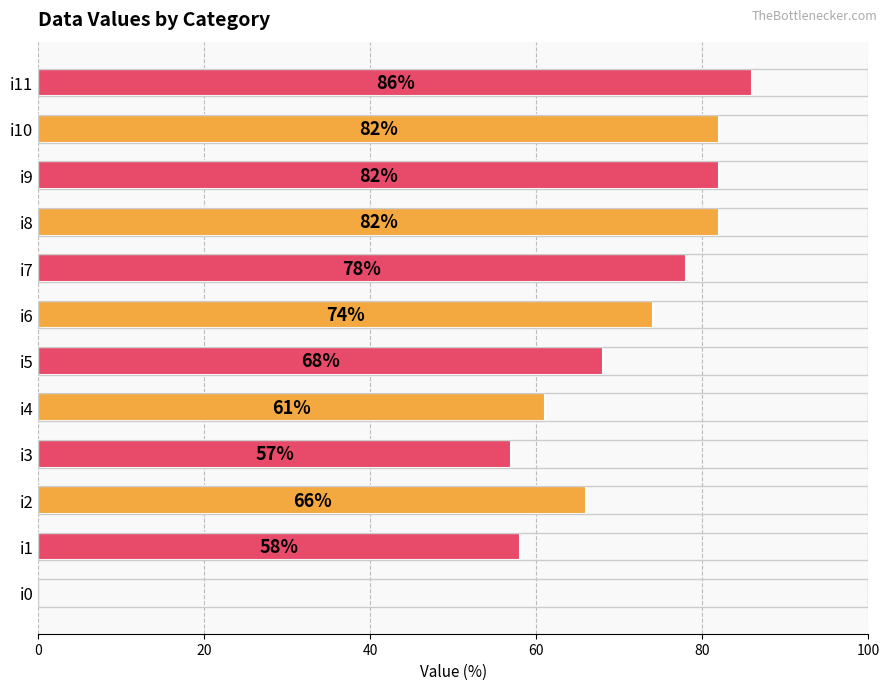

Read the value at i6.

74